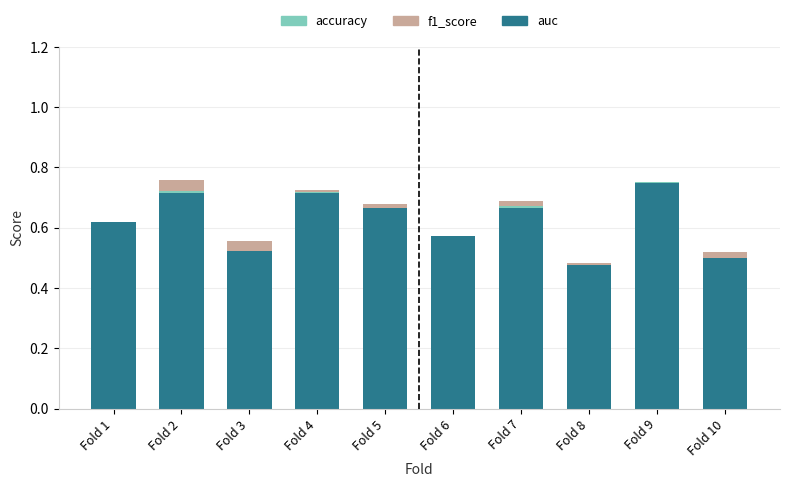

Is it true that accuracy equals 0.7 at Fold 10?

False